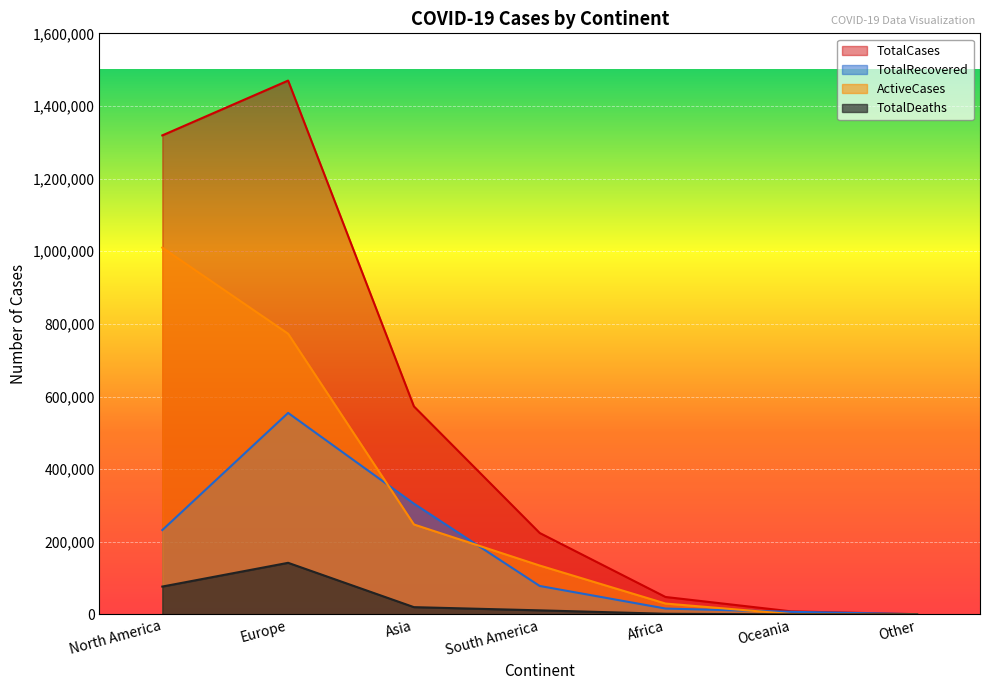

True or false: TotalRecovered and TotalDeaths cross at least once.

False